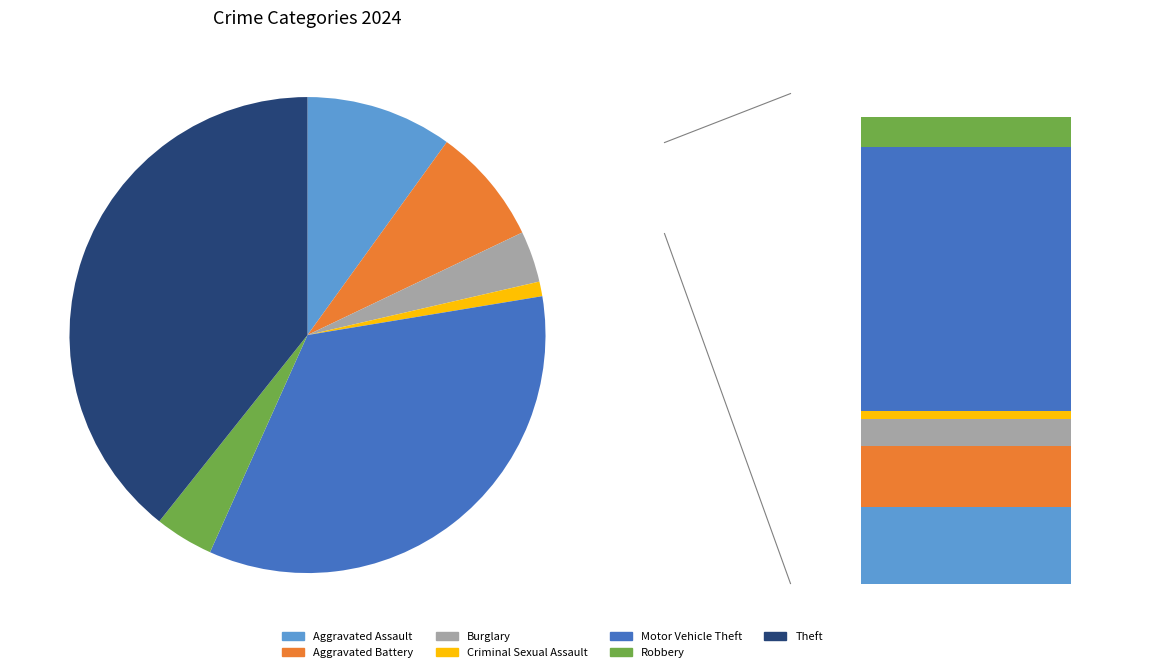

How much of the chart is everything except Burglary?

96.5%